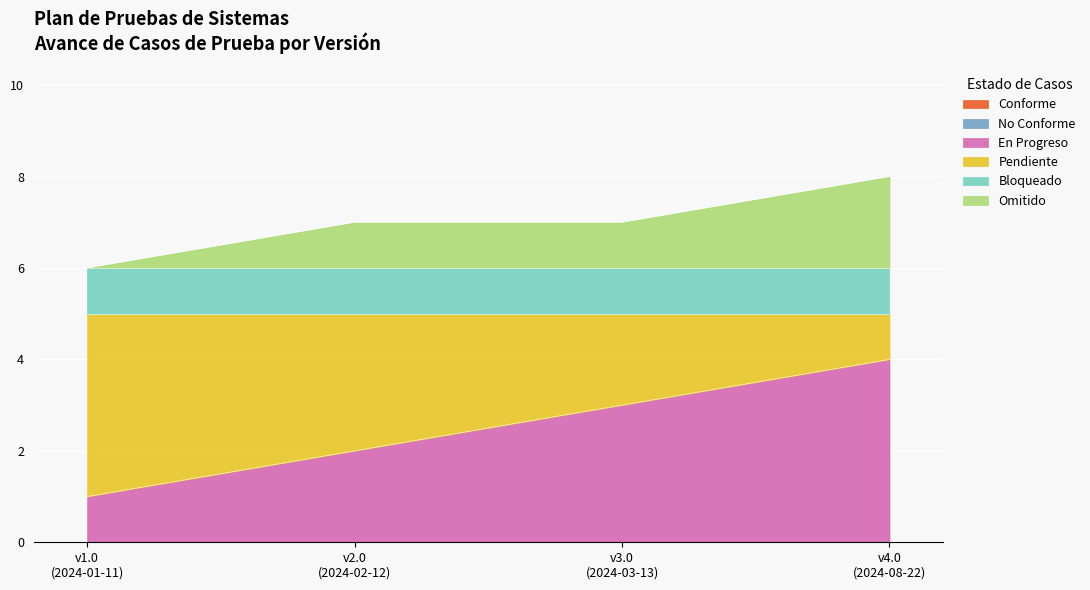

Read the Pendiente value at 2024-01-11.

4